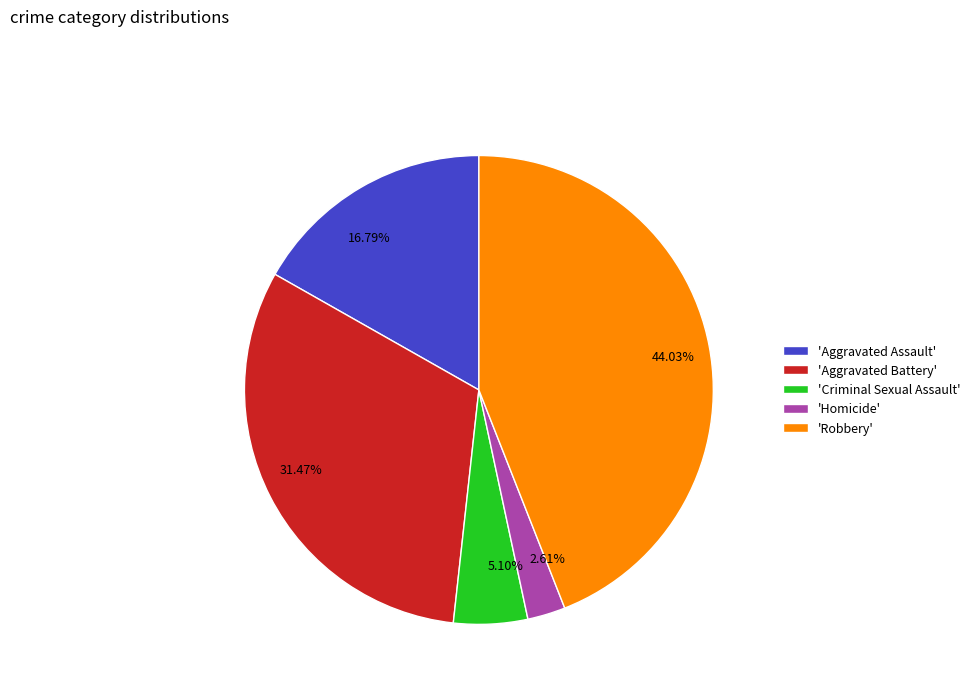

Is there any slice that represents more than half of the pie?

No